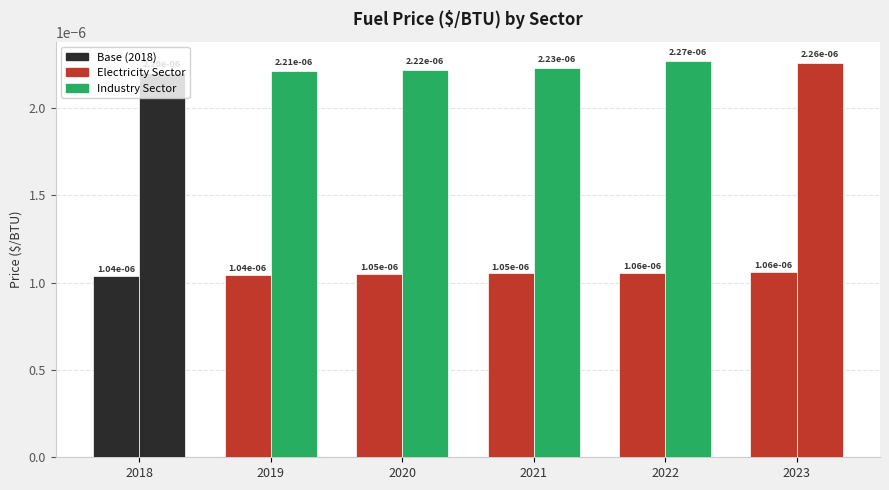

The value of Electricity Sector at 2020 is 0.0. True or false?

False